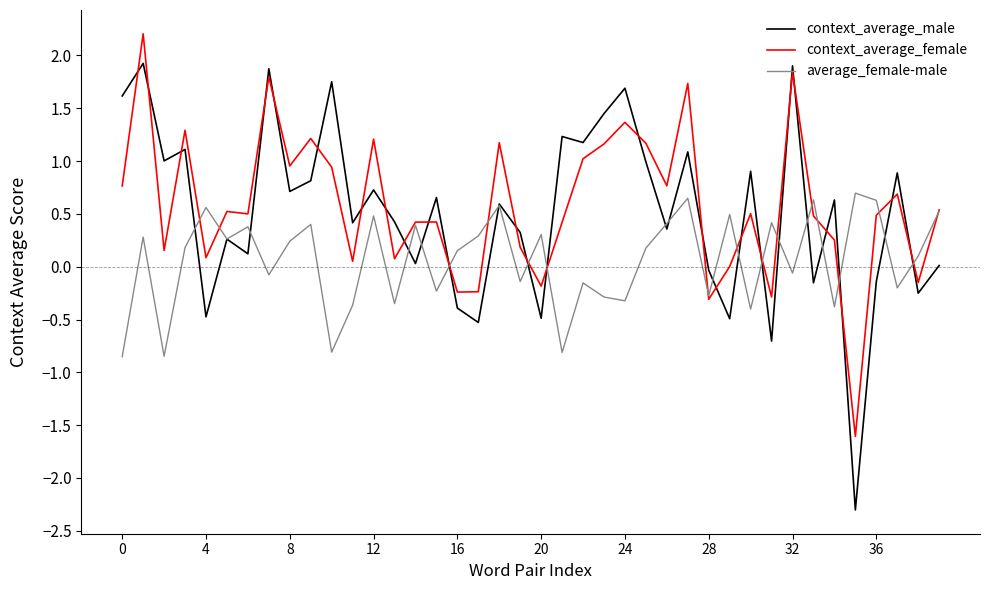

Which series has the largest range (max minus min)?

context_average_male